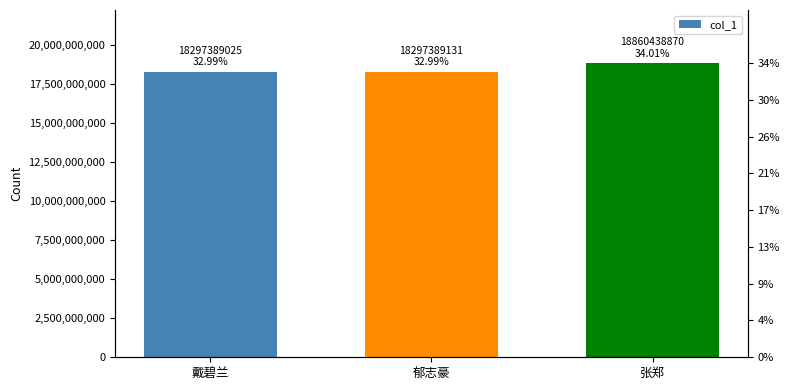

Reading left to right, list all the values displayed in this chart.

18297389025	18297389131	18860438870